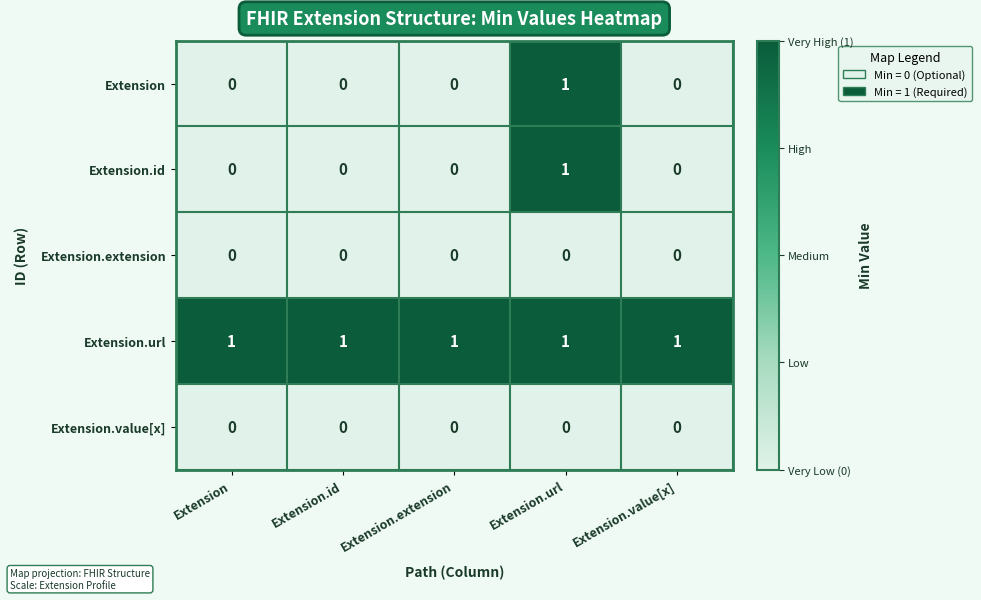

Count the number of categories in the chart.

5